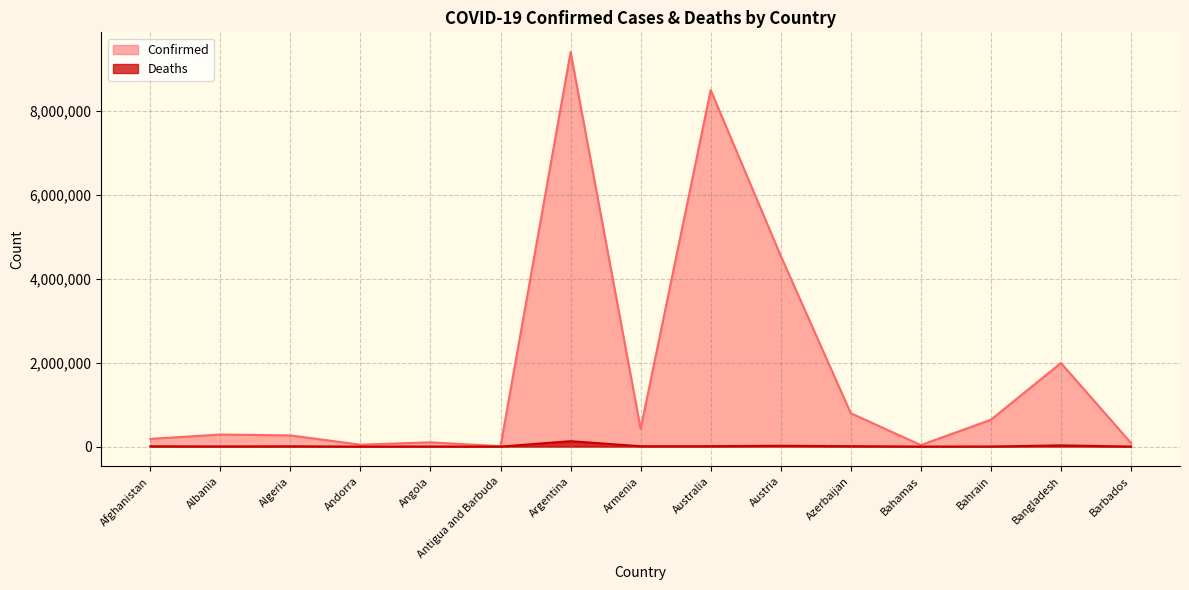

What is the approximate value of Confirmed at Bahamas, to the nearest 50?

36250